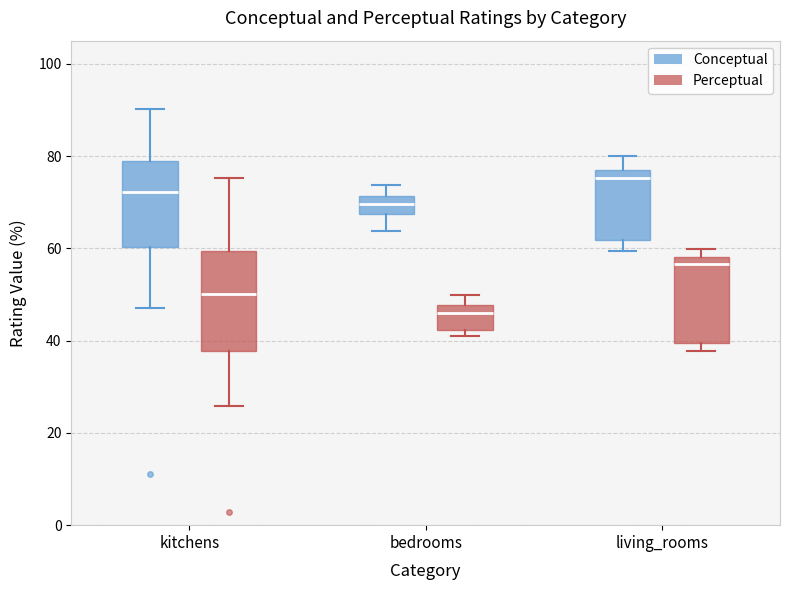

Reading left to right, transcribe this box plot: for each box, give where its median line is, the range the box spans, and where its two whiskers end, as read against the y-axis. The values are not printed on the chart, so give them approximately, as read against the axis.

kitchens (Conceptual): median 72, box 60 to 78, whiskers 48 to 90
kitchens (Perceptual): median 50, box 38 to 60, whiskers 26 to 76
bedrooms (Conceptual): median 70, box 68 to 72, whiskers 64 to 74
bedrooms (Perceptual): median 46, box 42 to 48, whiskers 40 to 50
living_rooms (Conceptual): median 76, box 62 to 78, whiskers 60 to 80
living_rooms (Perceptual): median 56, box 40 to 58, whiskers 38 to 60